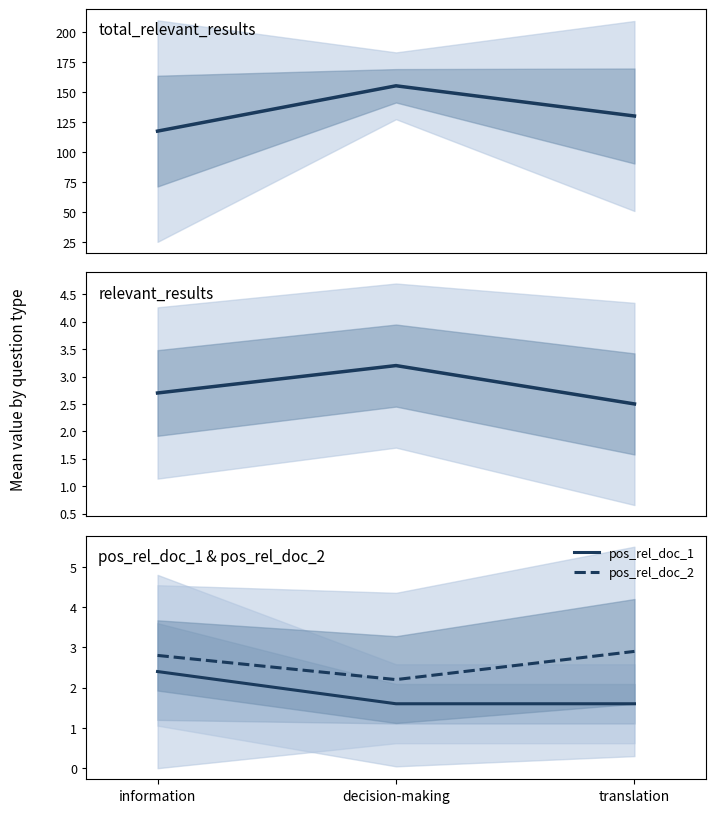

Does the chart display data point markers on the line(s)?

No